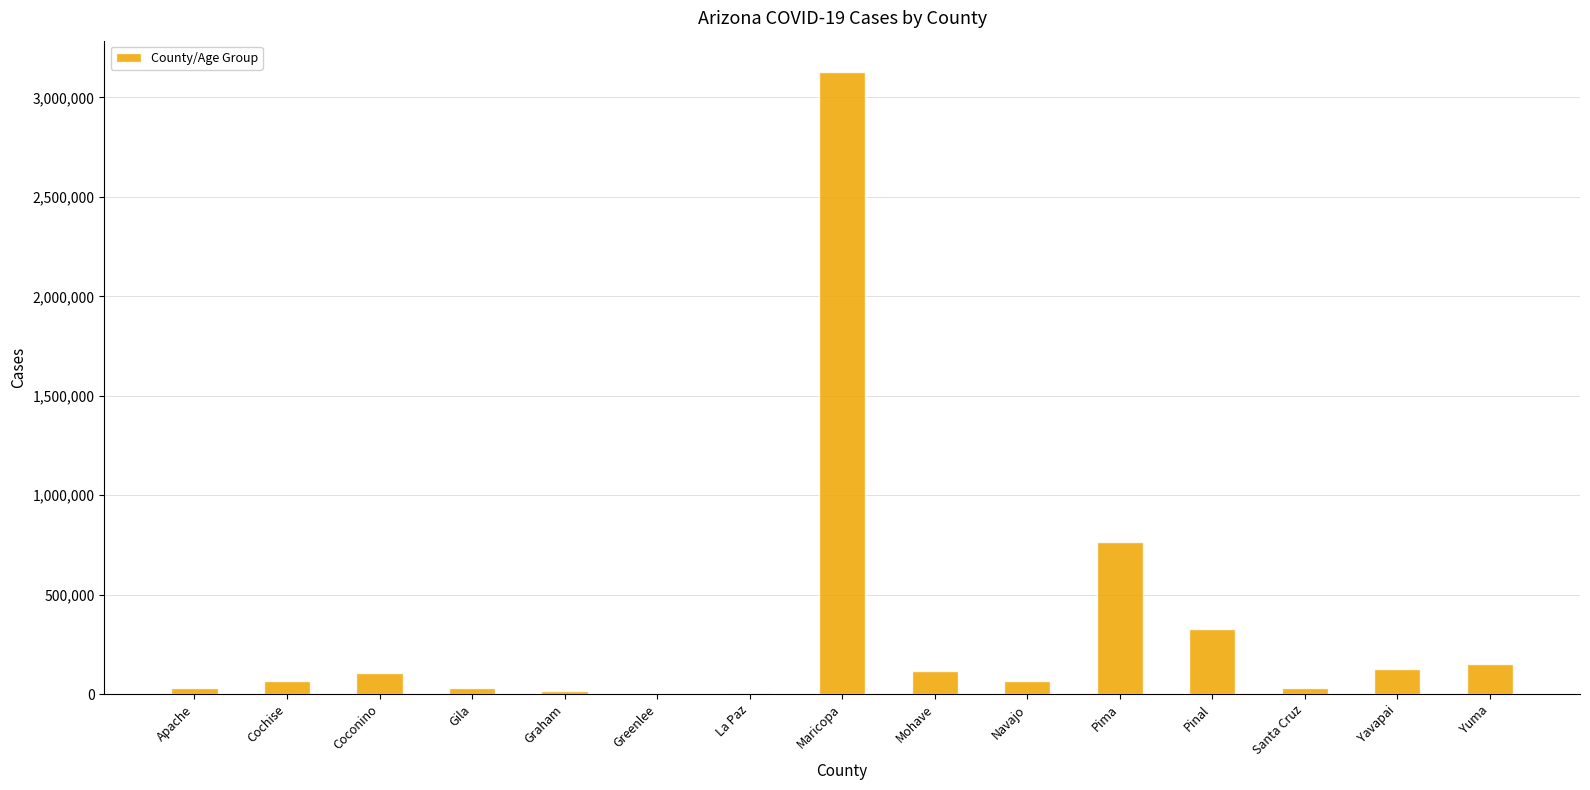

What value does the data have at Santa Cruz, to the nearest 50?

32800